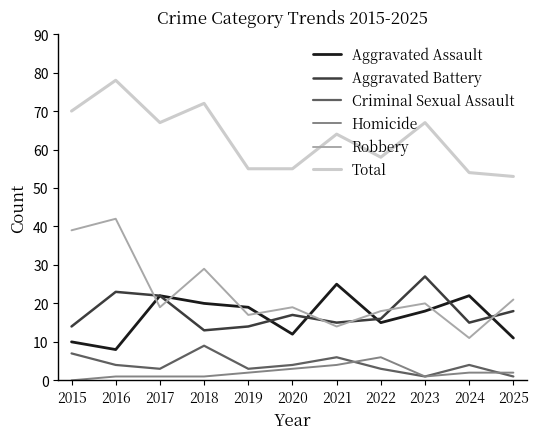

How many lines are shown in the chart?

6